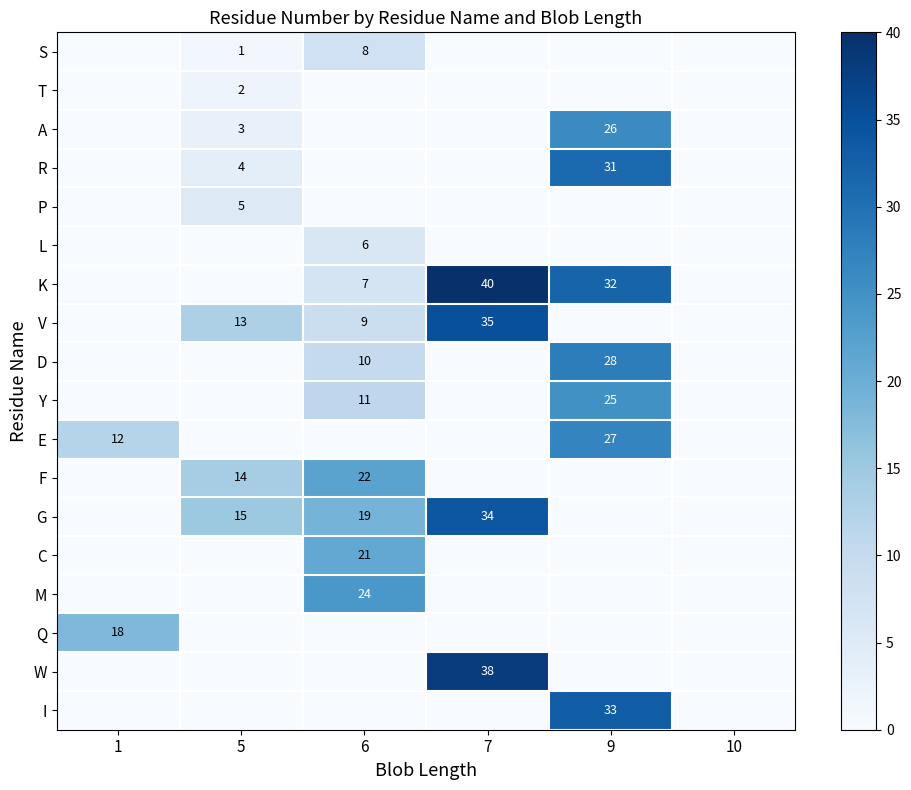

The value of T at 5 is 1. True or false?

False